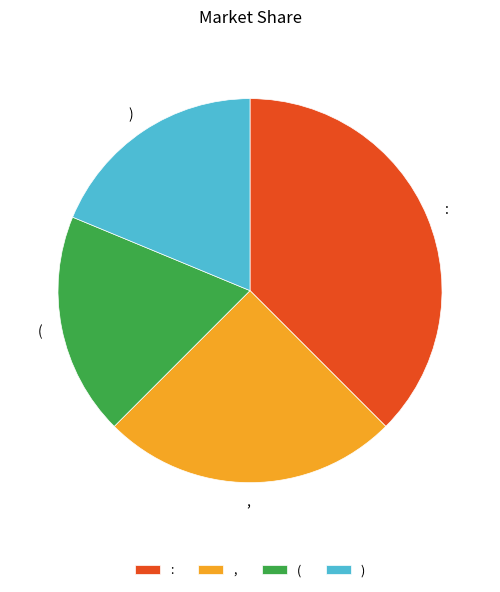

Approximately how many times larger is the value at ) compared to :?

0.5